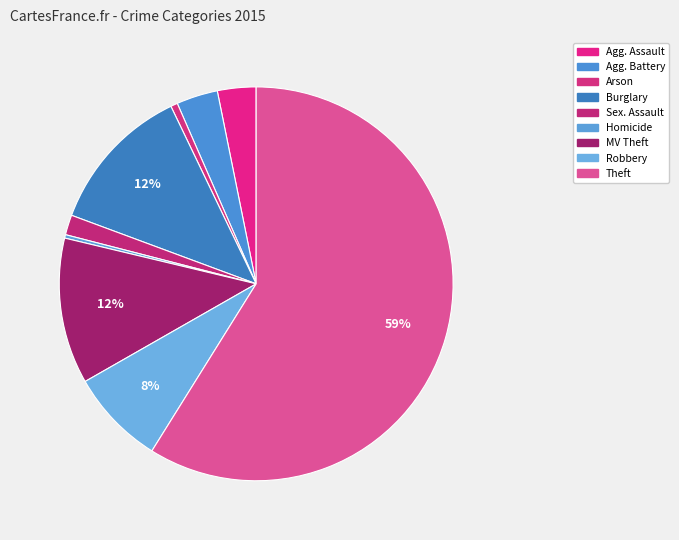

Which slice represents more than half of the pie?

Theft